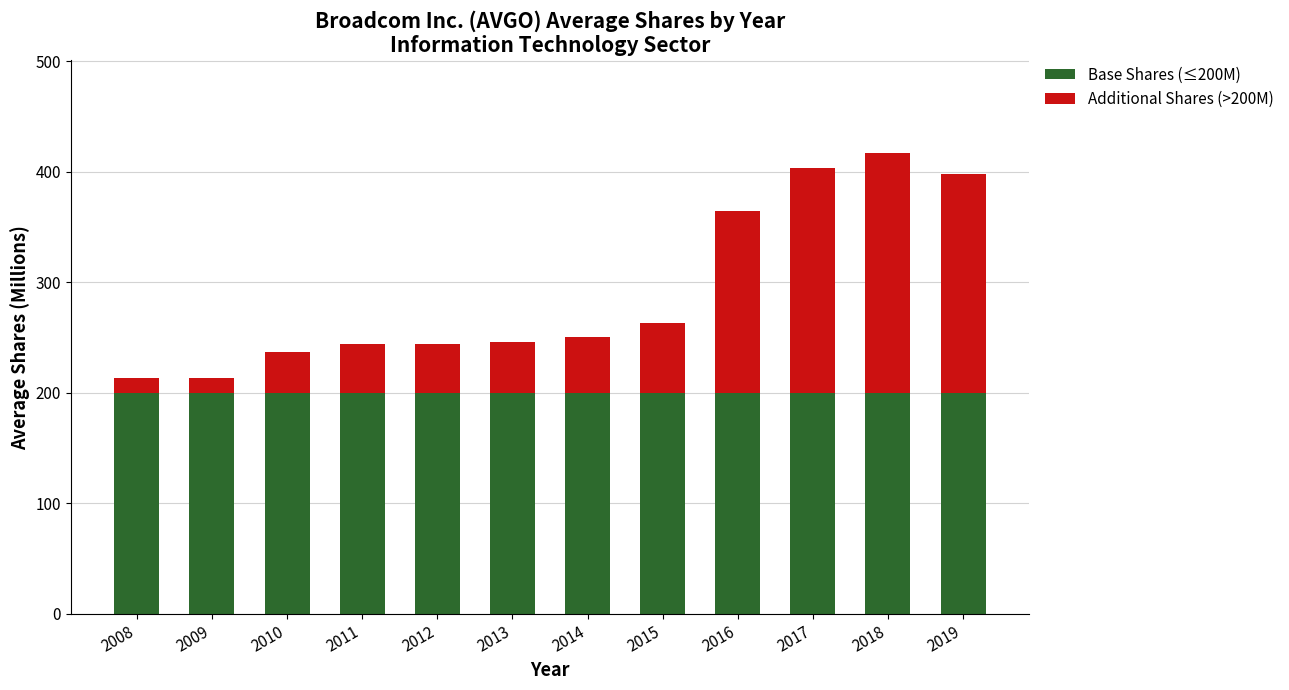

What is the total value across all series at 2009?

213.1